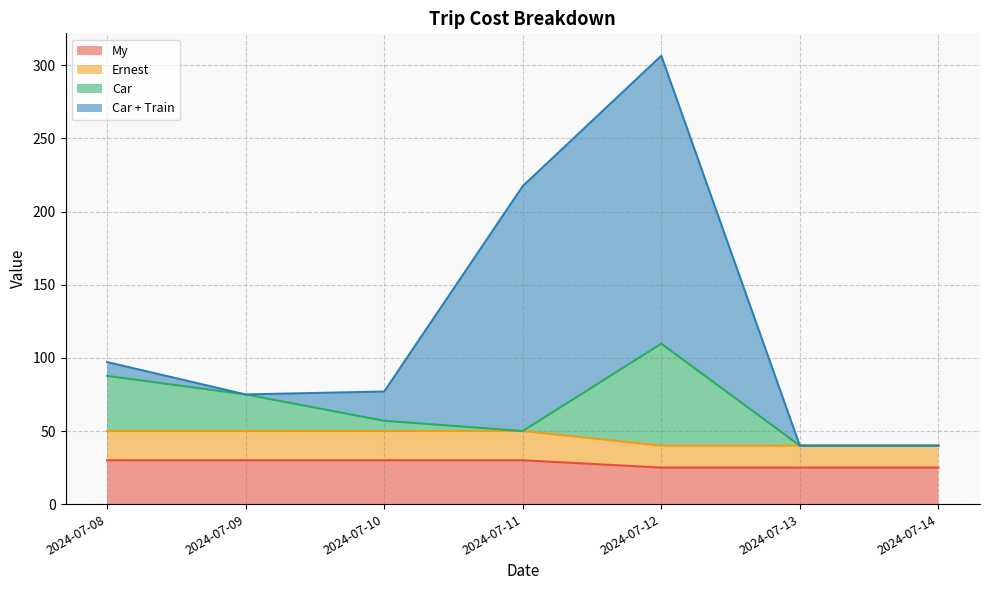

The Ernest series shows 50 at 2024-07-11. True or false?

True